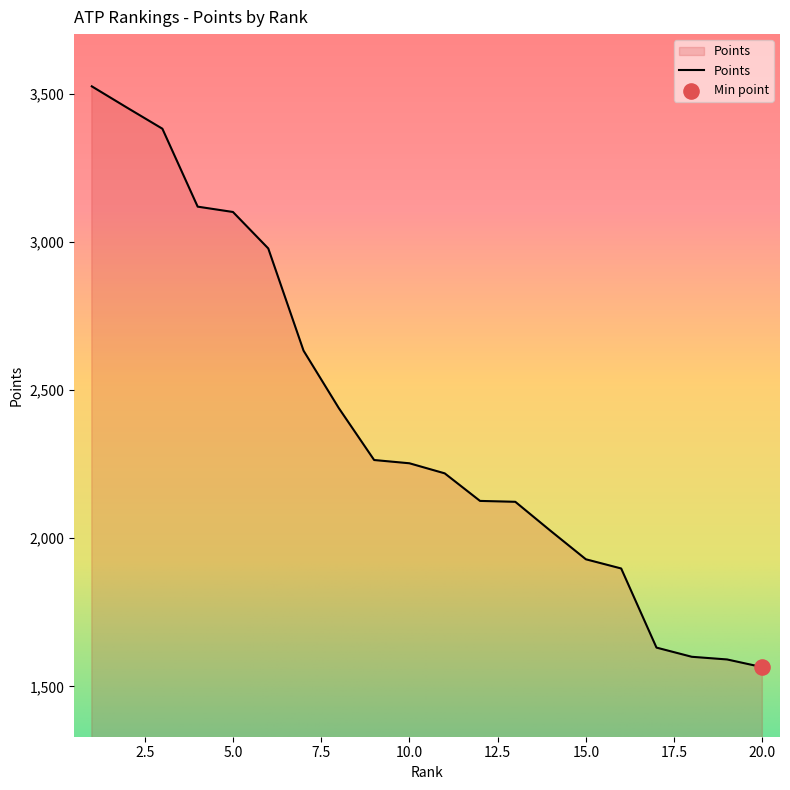

What is the smallest value displayed?

1565